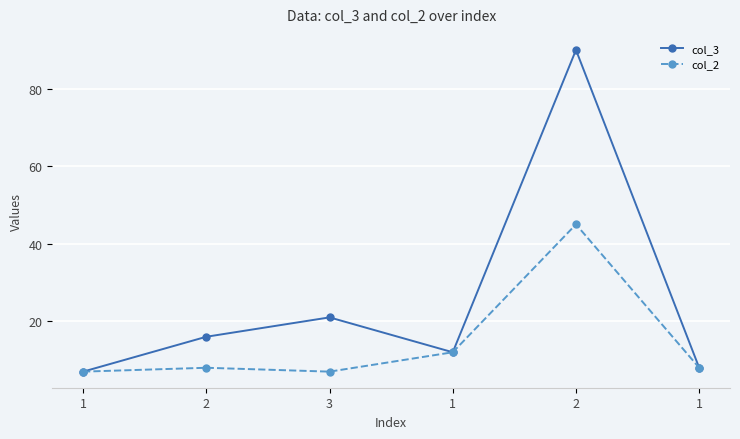

At which label does col_3 first exceed 16?

3